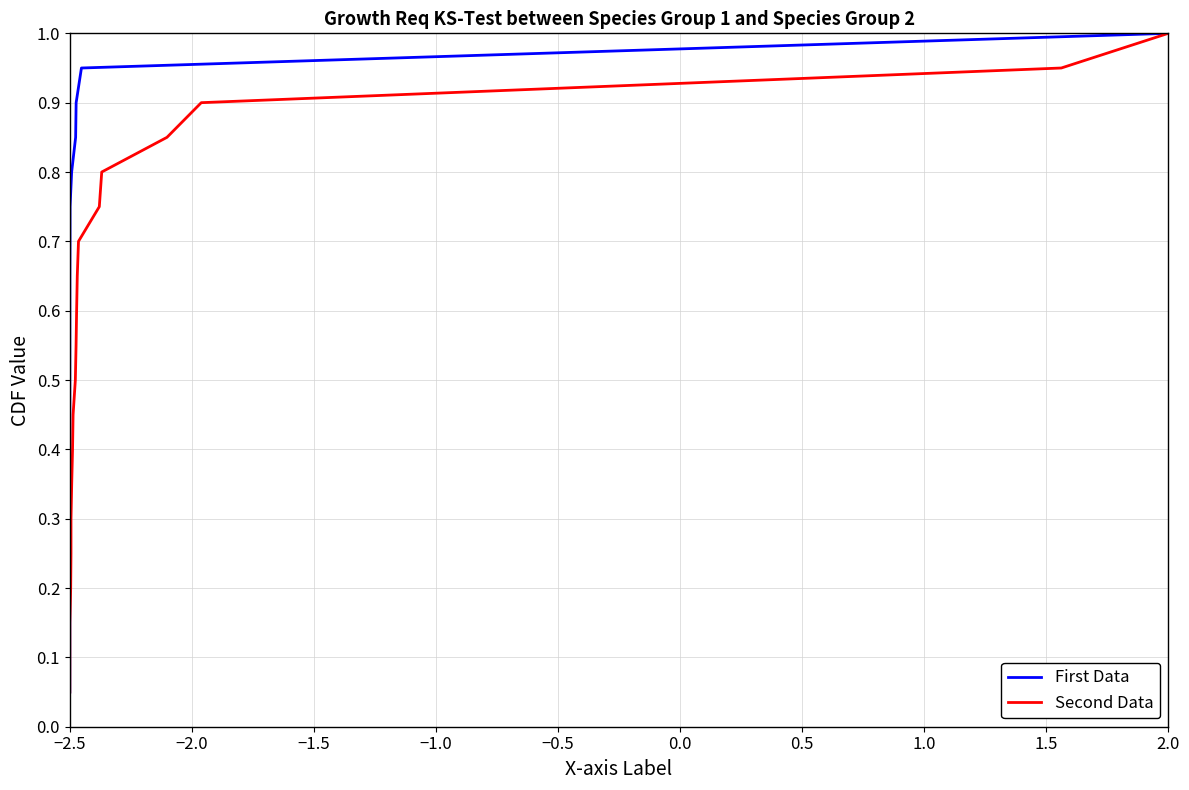

At which label does Second Data reach its minimum?

−2.5